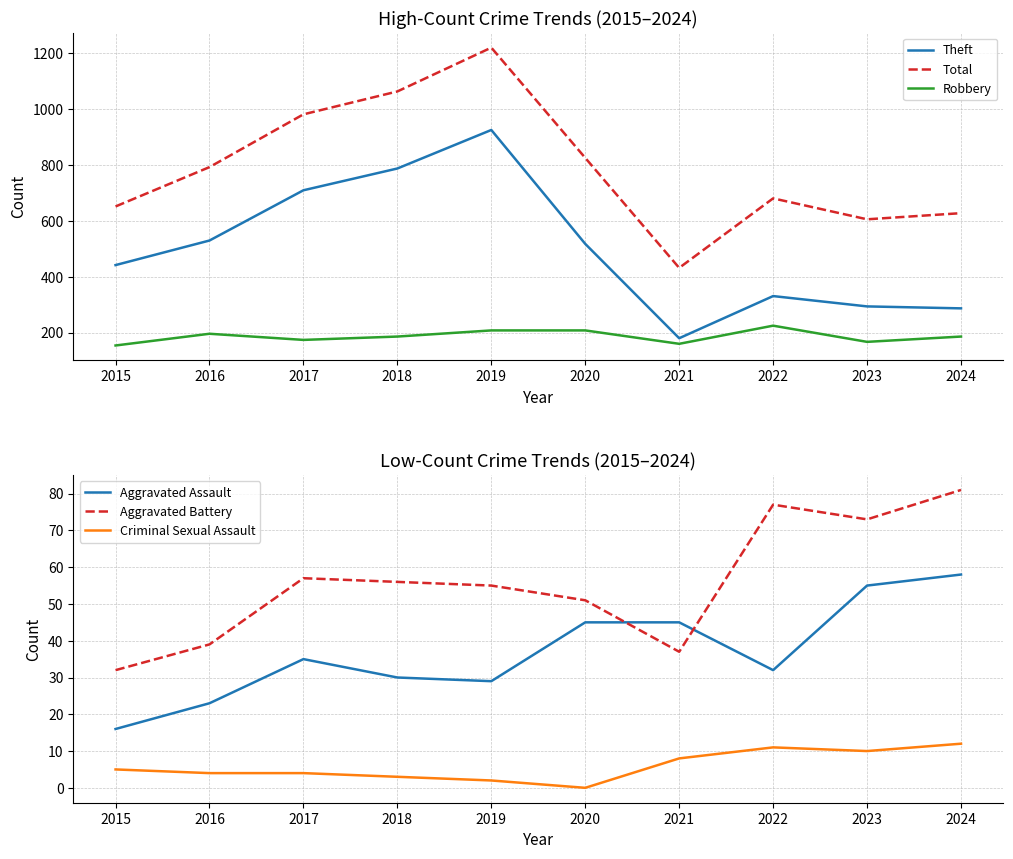

Which series has the widest spread of values?

Total